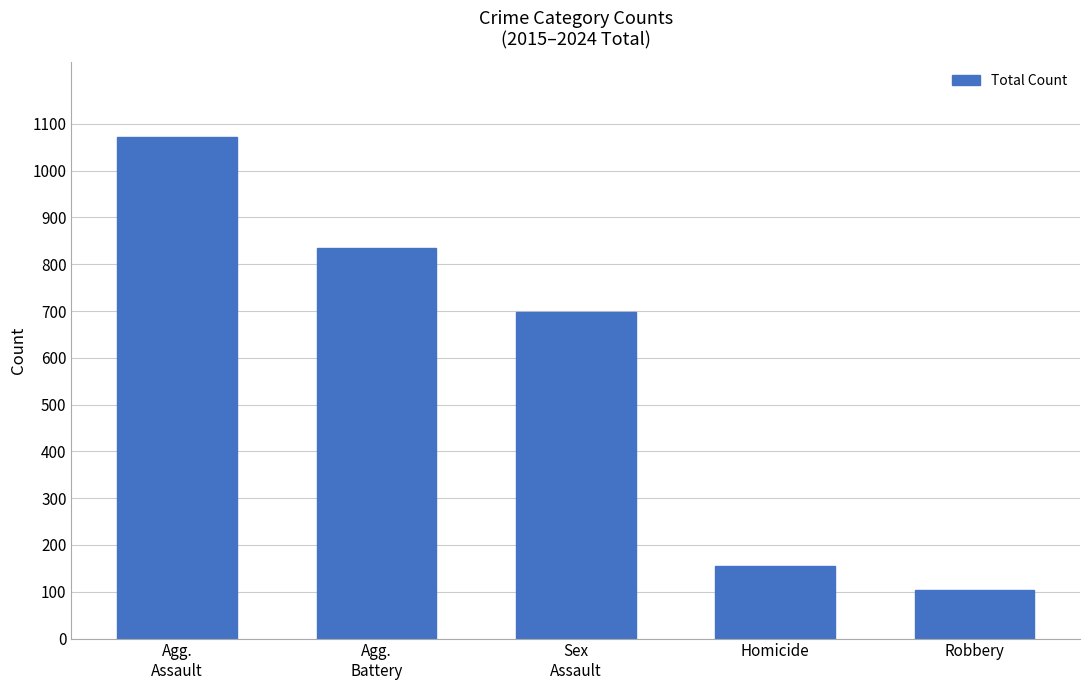

True or false: the data shows 1761 at Agg.
Assault.

False